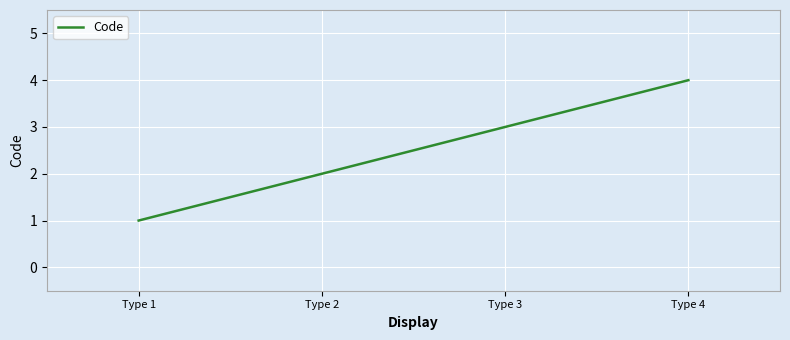

What is the difference between the values at Type 3 and Type 2?

1